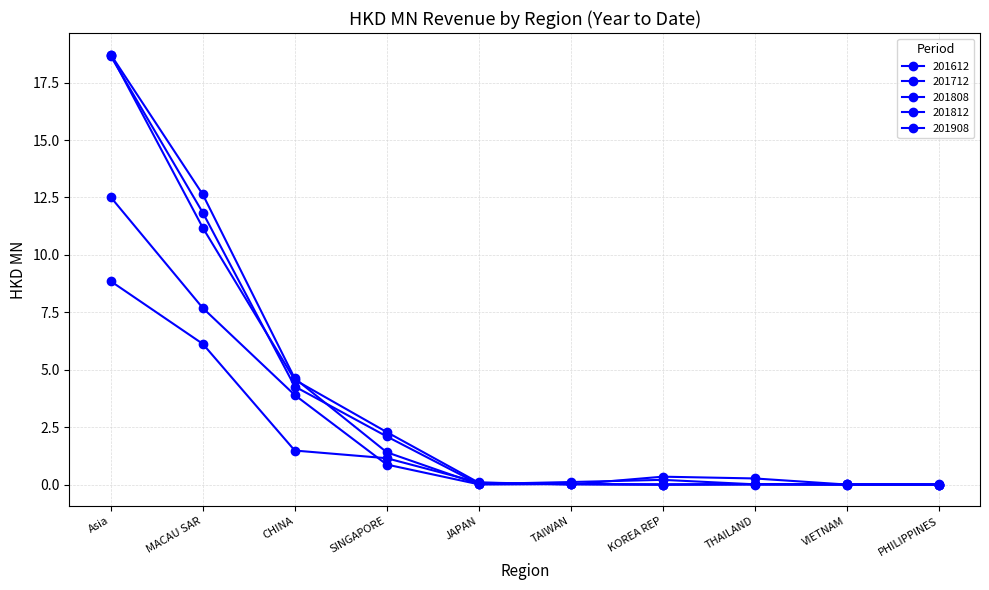

Reading left to right, extract all data points from this chart.

201612: 18.7	11.8	4.3	2.1	0.0	0.1	0.2	0.0	0.0	0.0
201712: 18.7	11.2	4.6	2.3	0.1	0.0	0.3	0.3	0.0	0.0
201808: 12.5	7.7	3.9	0.9	0.0	0.0	0.0	0.0	0.0	0.0
201812: 18.7	12.6	4.6	1.4	0.0	0.0	0.0	0.0	0.0	0.0
201908: 8.9	6.1	1.5	1.1	0.1	0.0	0.0	0.0	0.0	0.0